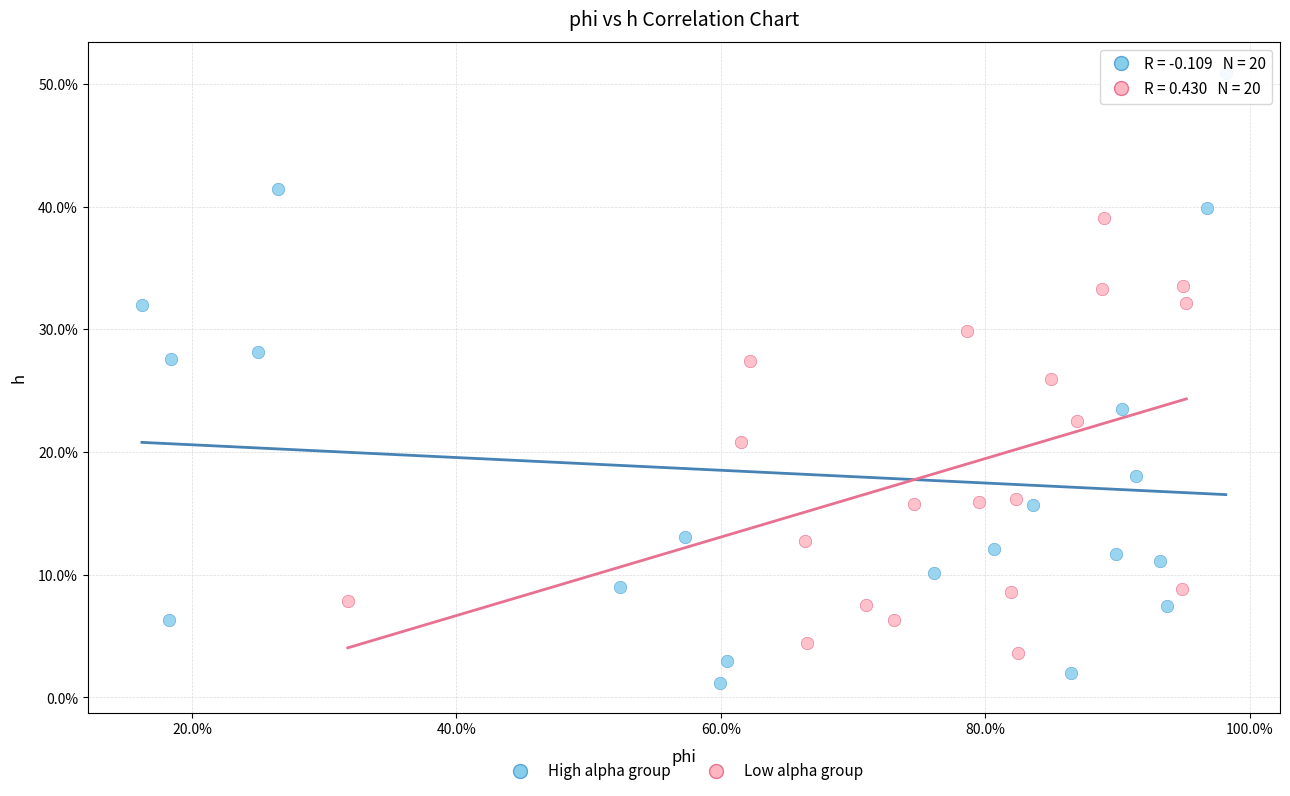

Which series has the largest Y range (max minus min)?

High alpha group